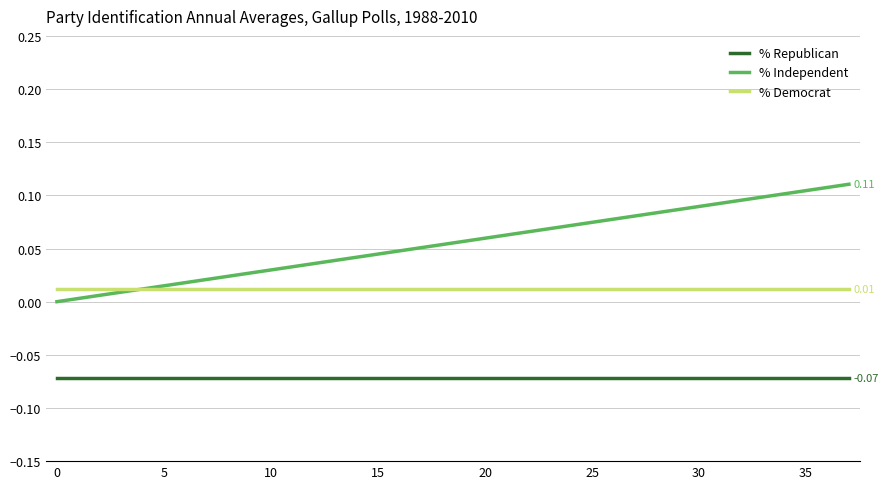

Rank the series by their maximum value, from highest to lowest.

% Independent, % Democrat, % Republican